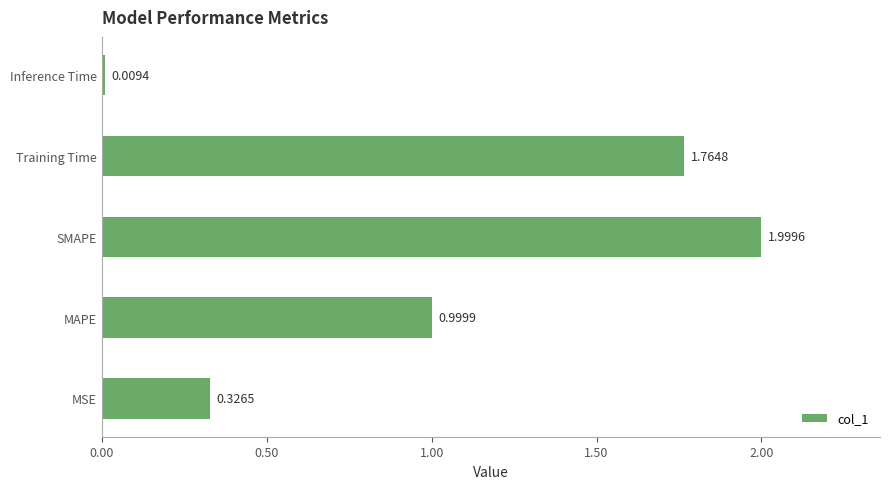

What is the average value?

1.0